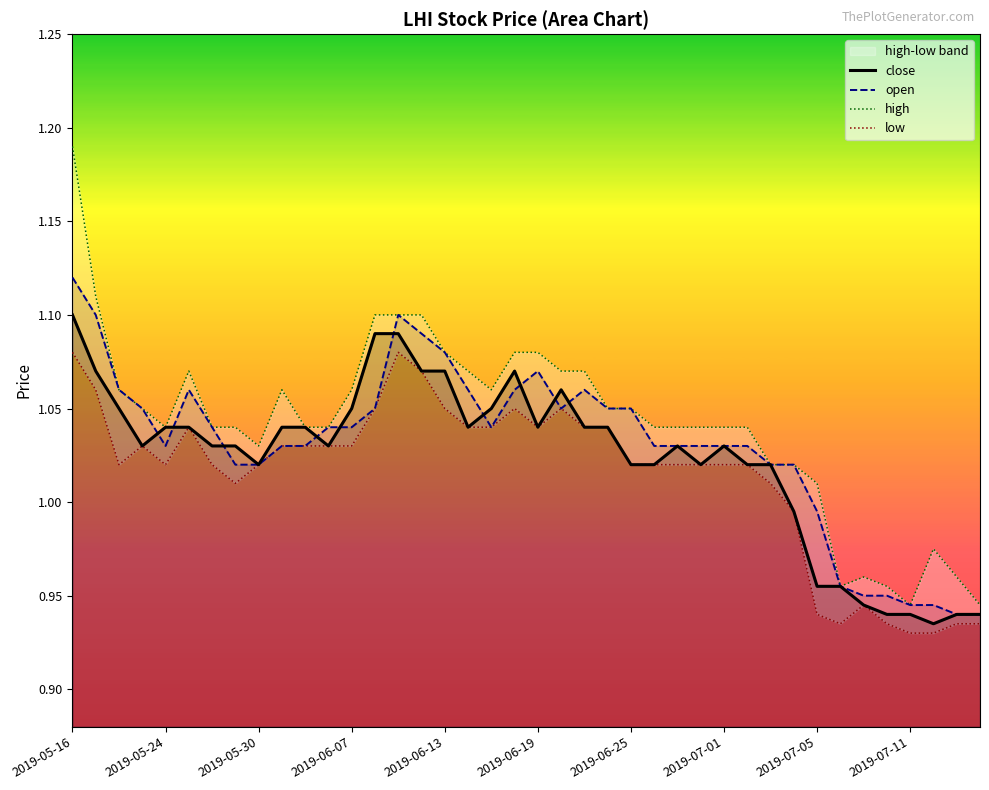

True or false: high and close cross at least once.

False